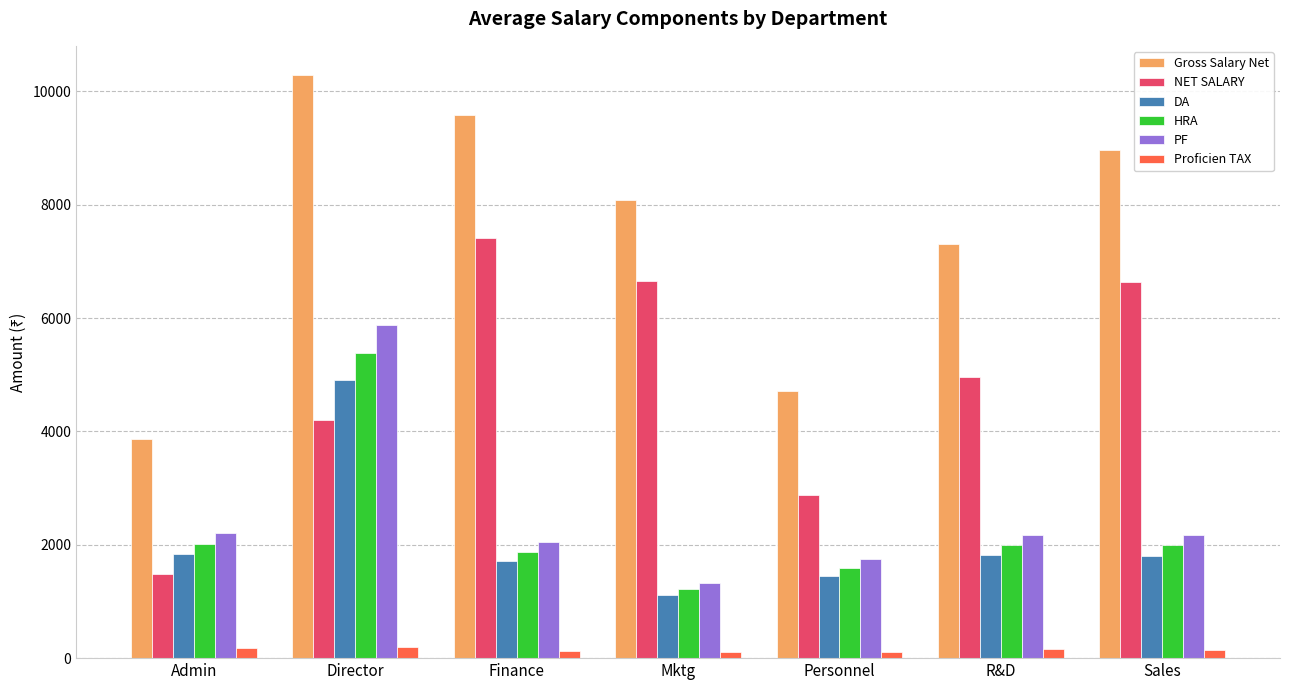

How many bars are there in total?

42